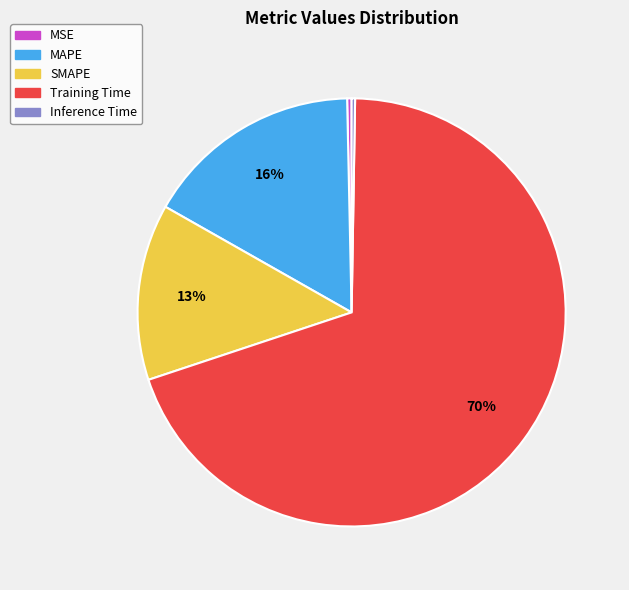

Is it true that MAPE is 16% of the pie?

True